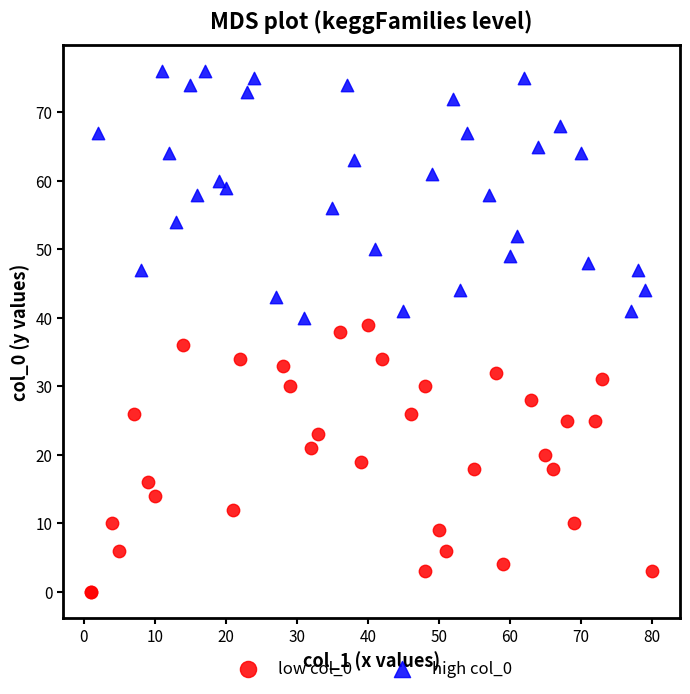

Which series contains the lowest Y value?

low col_0